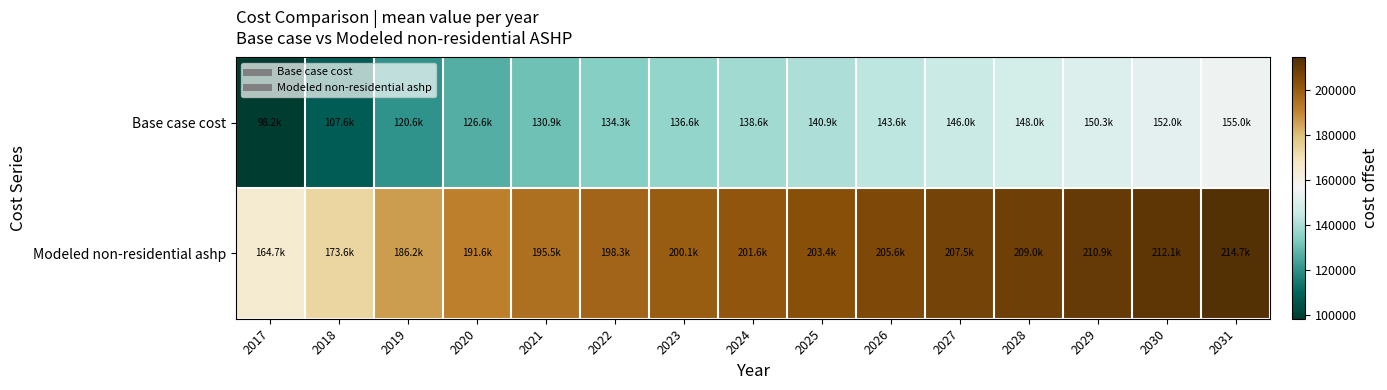

Count the number of categories in the chart.

15